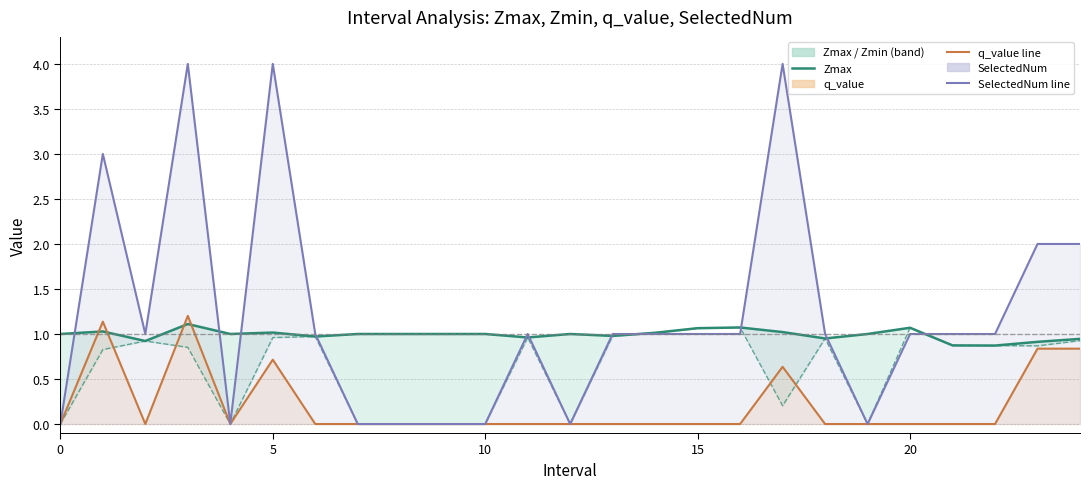

At 21, list the series in order from smallest to largest.

q_value, Zmax, Zmin, SelectedNum